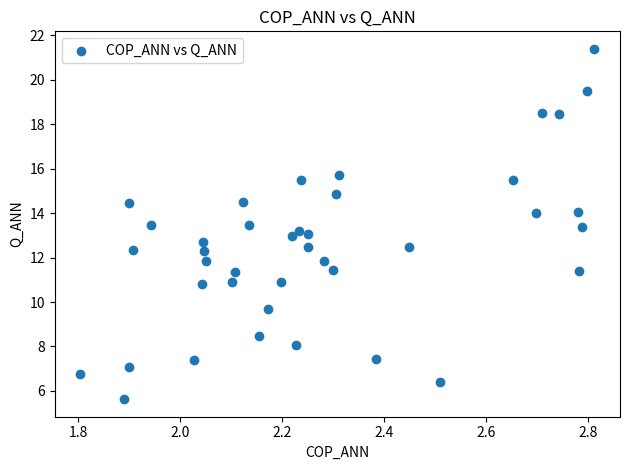

What is the range of X values (max minus min)?

1.0